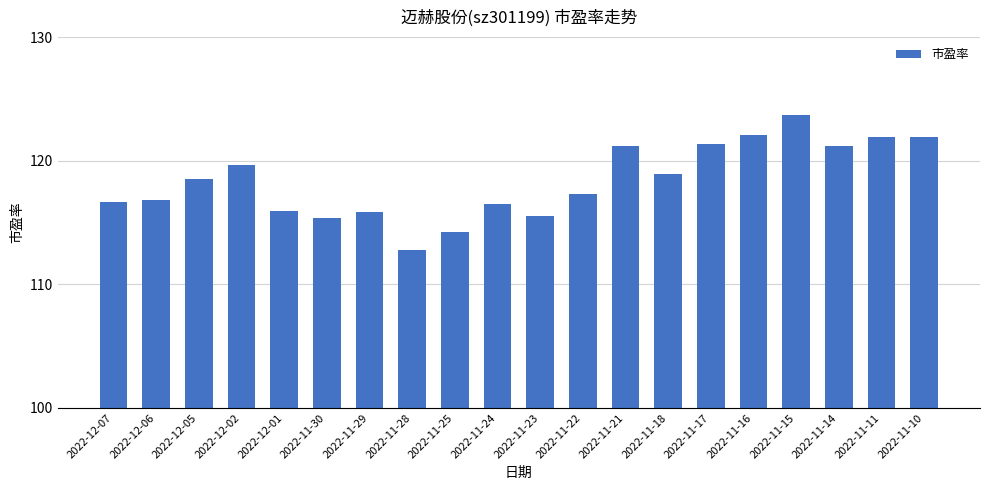

What is the difference between the values at 2022-11-23 and 2022-11-15?

8.2